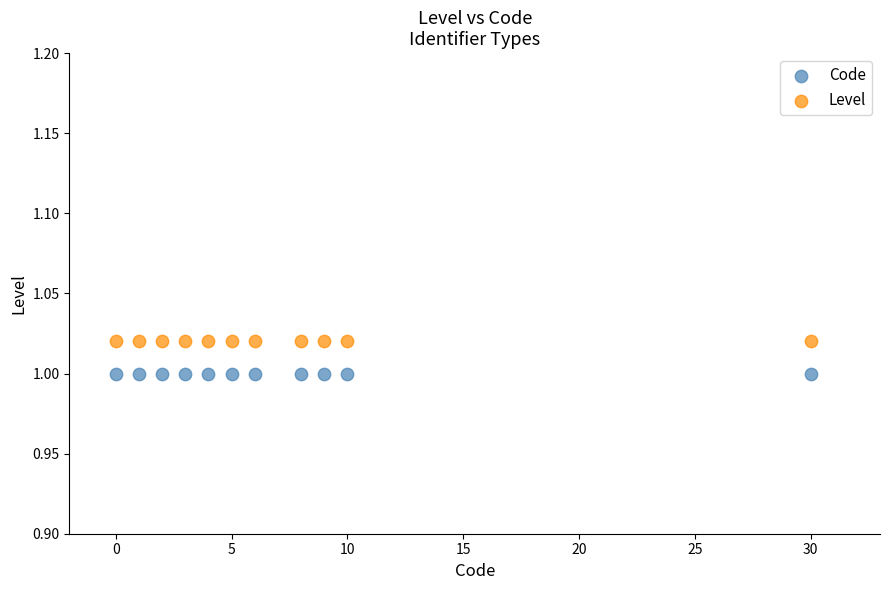

What are all the series names shown in the legend?

Code, Level